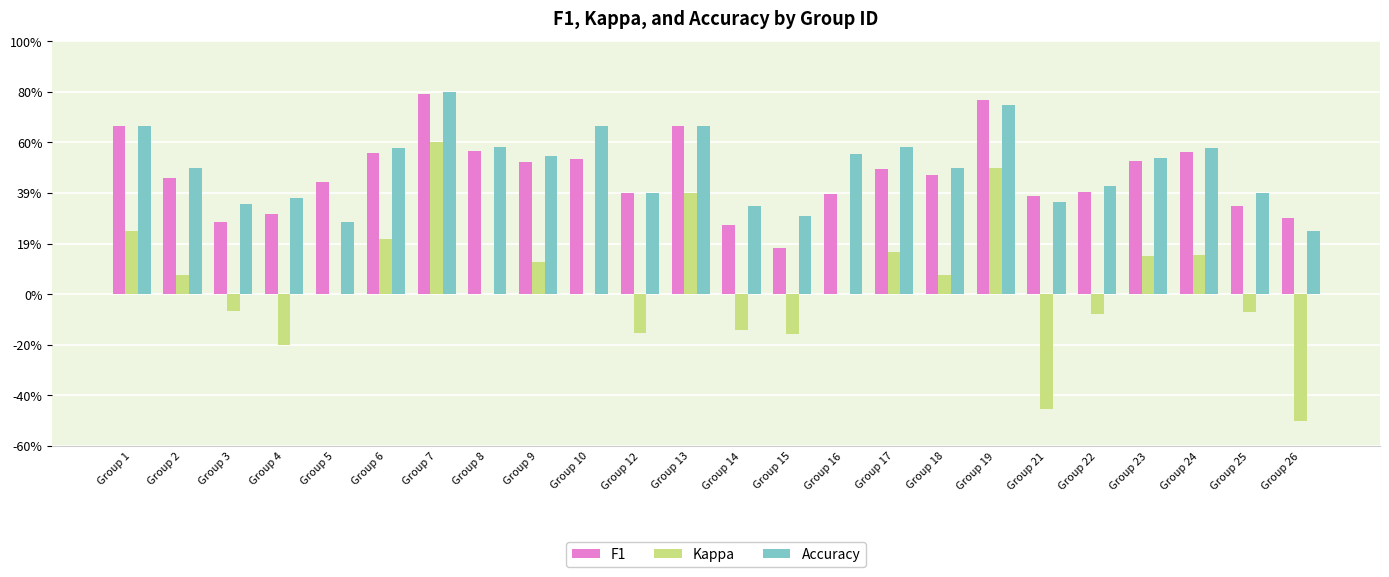

Which has a higher value, Group 21 or Group 18?

Group 18